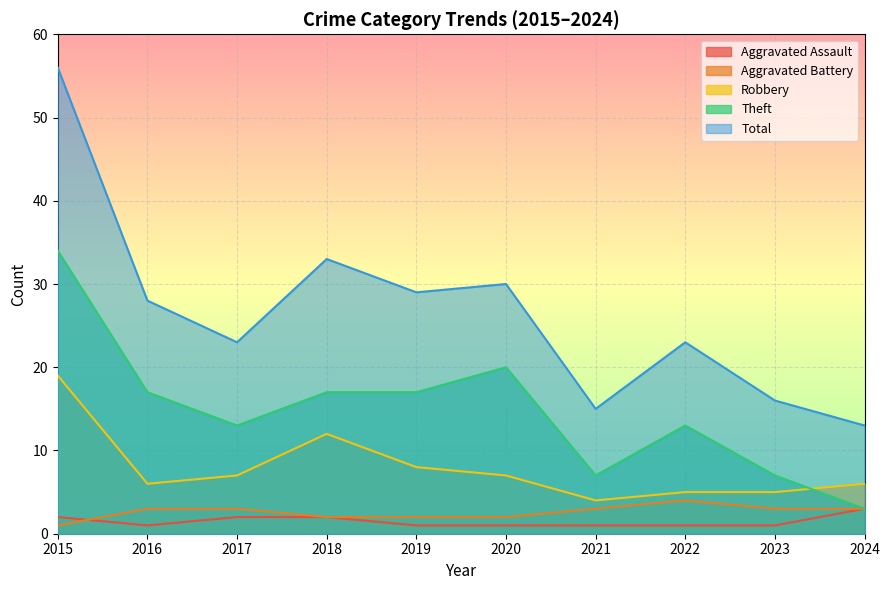

List the series in order of their peak value, lowest first.

Aggravated Assault, Aggravated Battery, Robbery, Theft, Total